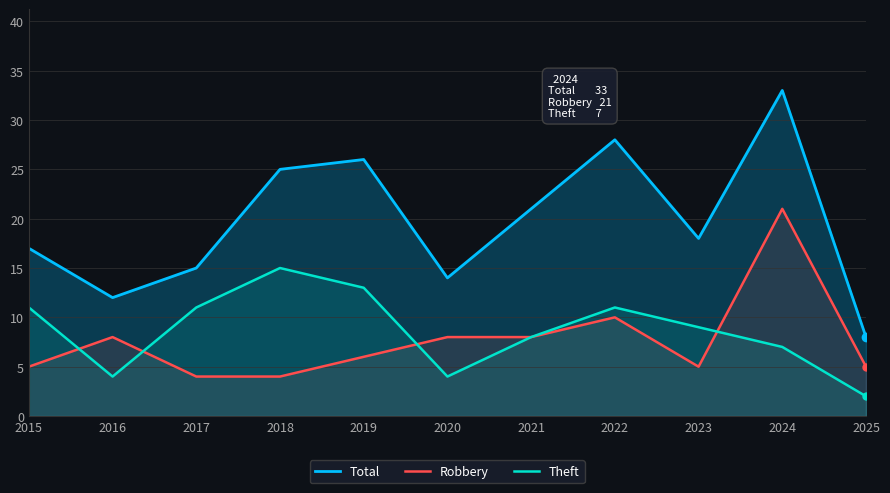

Which series has the largest range (max minus min)?

Total